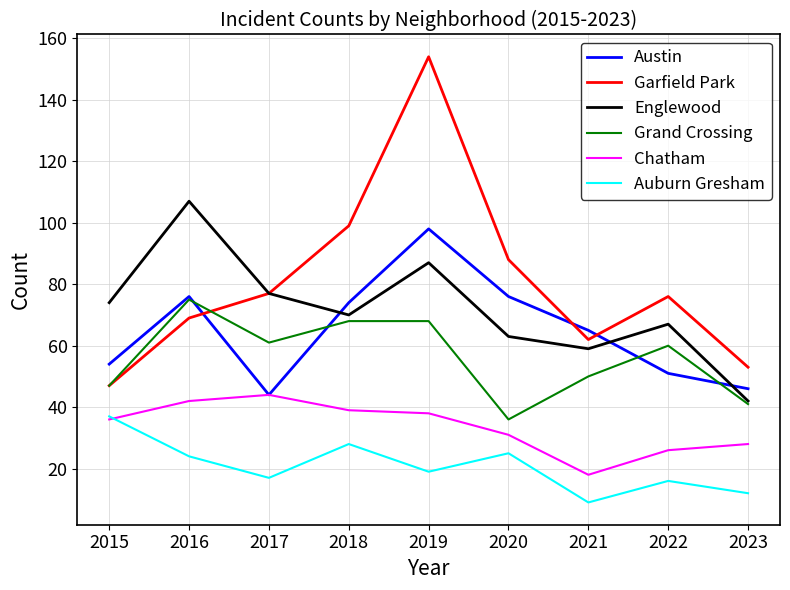

At which label does Garfield Park first exceed 76?

2017